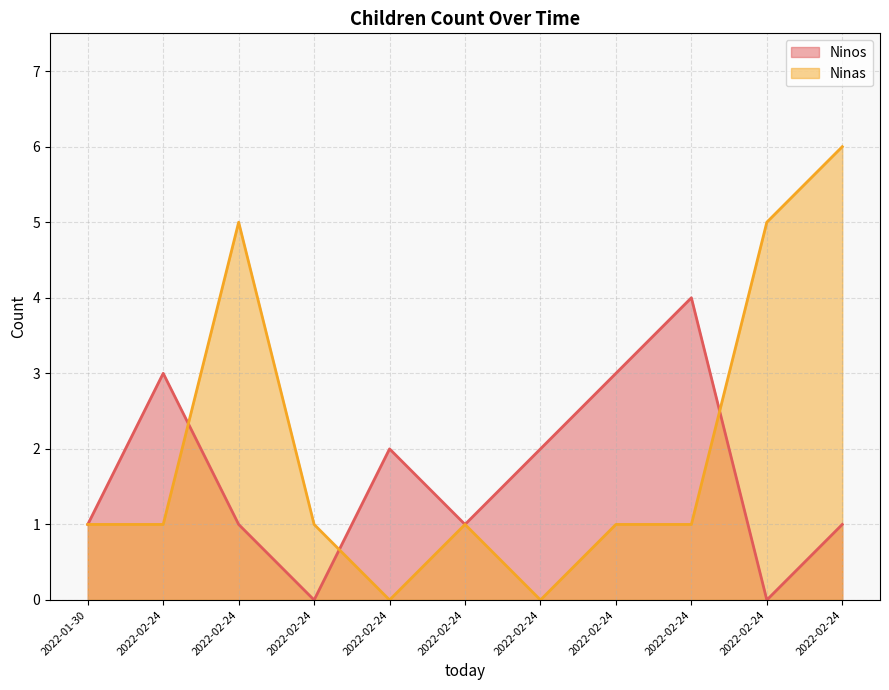

Is it true that Ninas equals 3 at 2022-02-24?

False